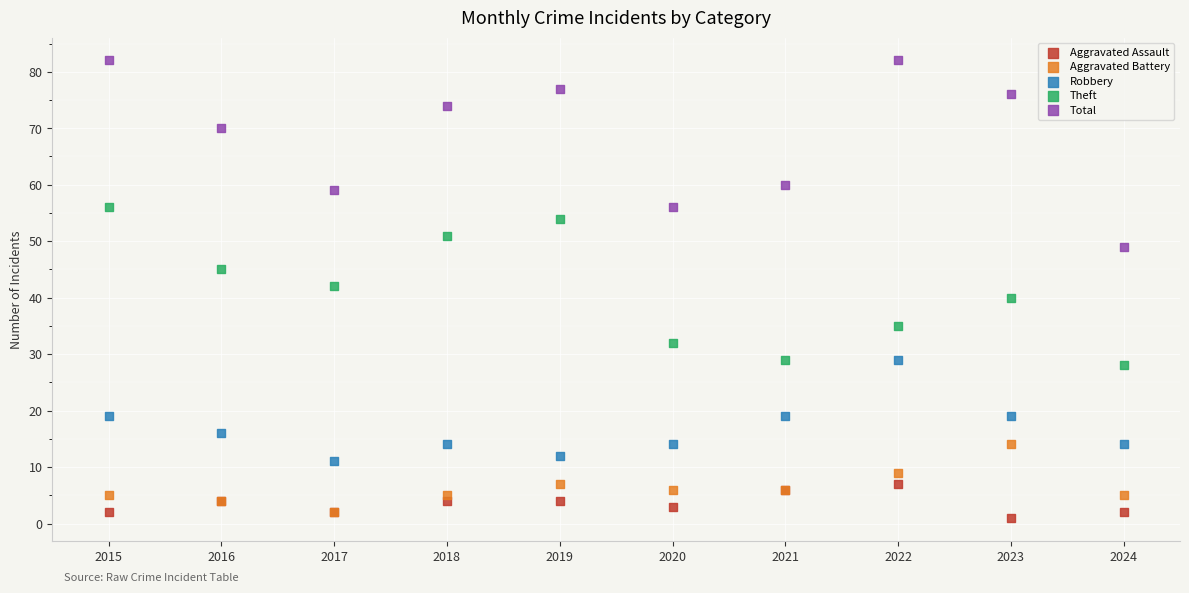

What are all the series names shown in the legend?

Aggravated Assault, Aggravated Battery, Robbery, Theft, Total